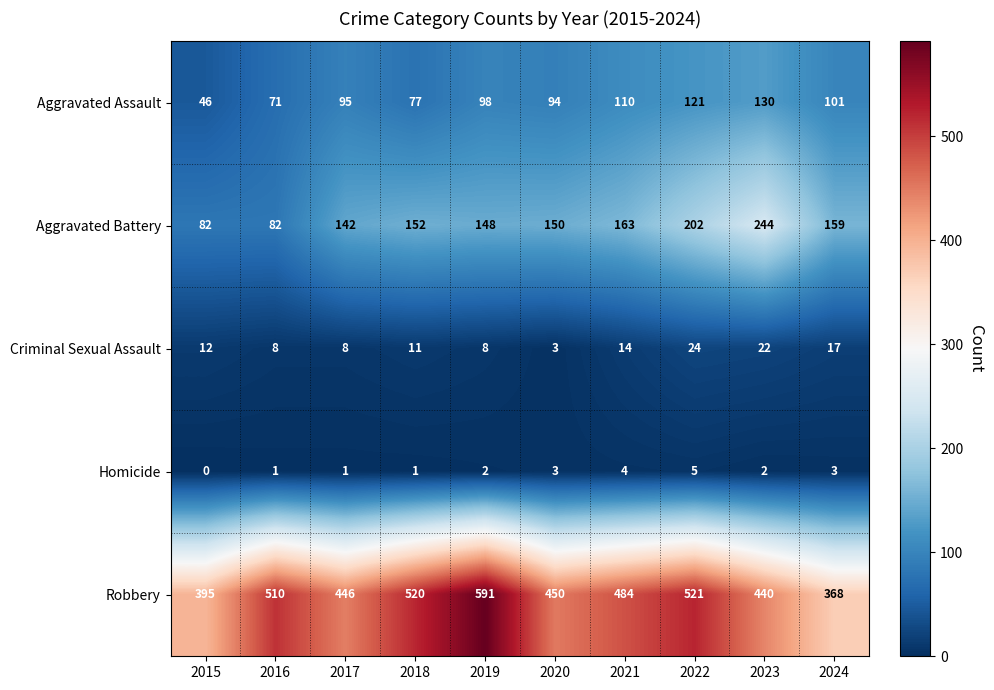

Read the Robbery value at 2022.

521